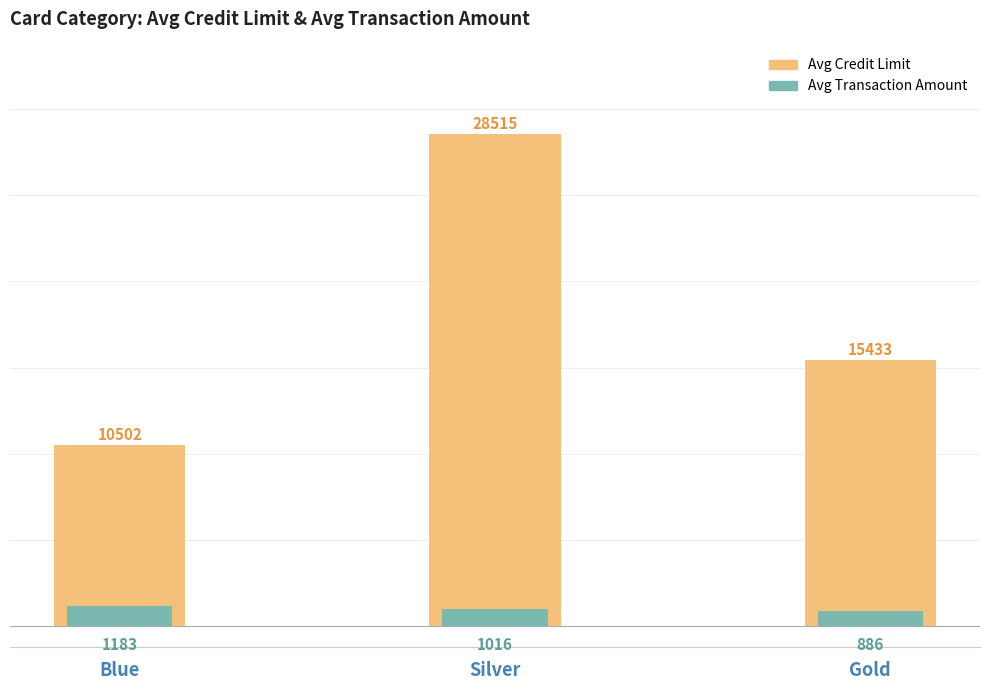

How many values in the Avg Credit Limit series are below 15433?

1